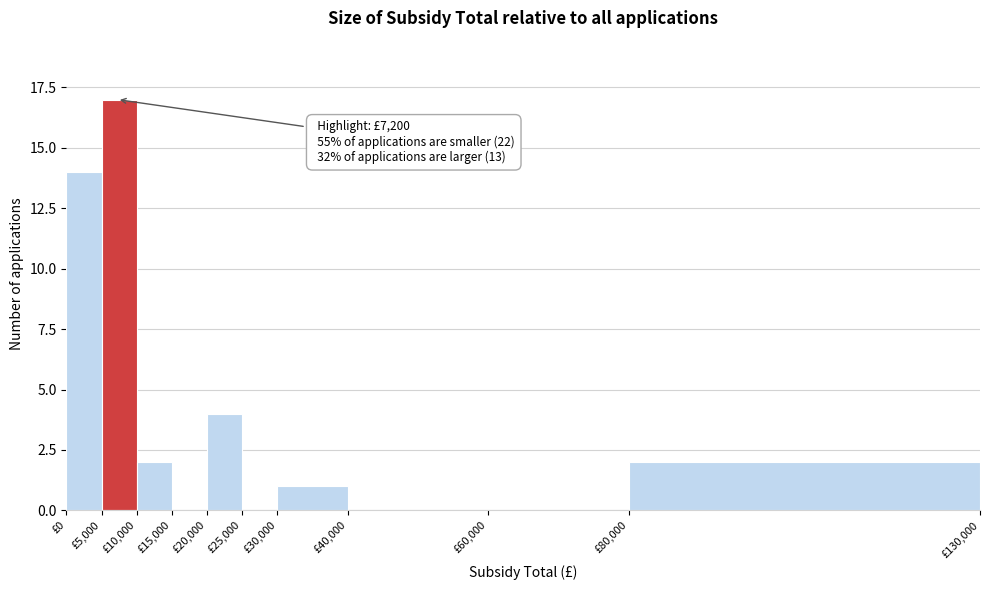

Which range on the x-axis has the tallest bar?

5000 to 10000